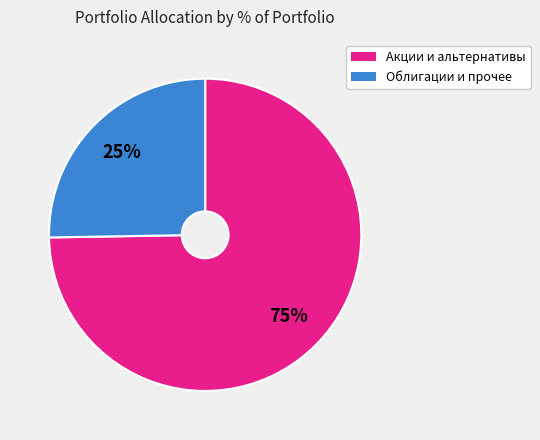

Between Акции и альтернативы and Облигации и прочее, which is larger?

Акции и альтернативы